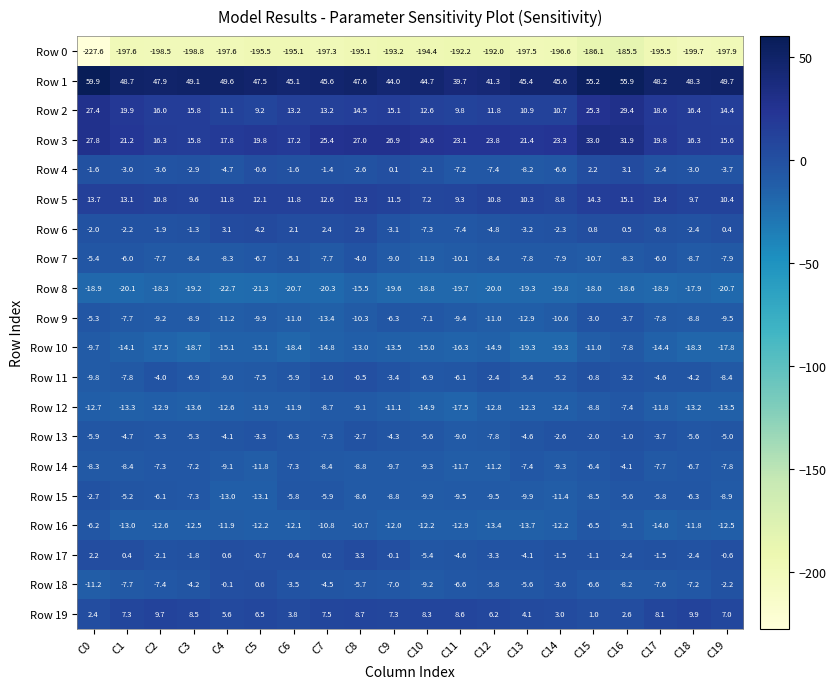

What is the minimum value shown in the chart?

-227.6